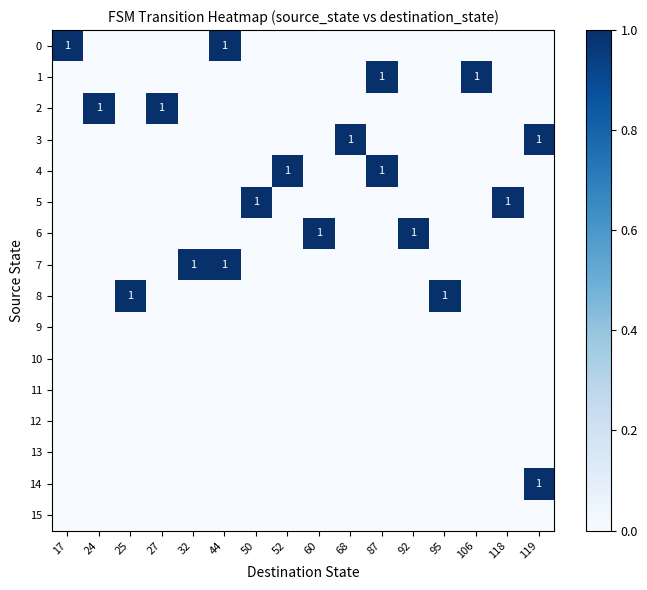

Which category has the lowest value across all series?

24